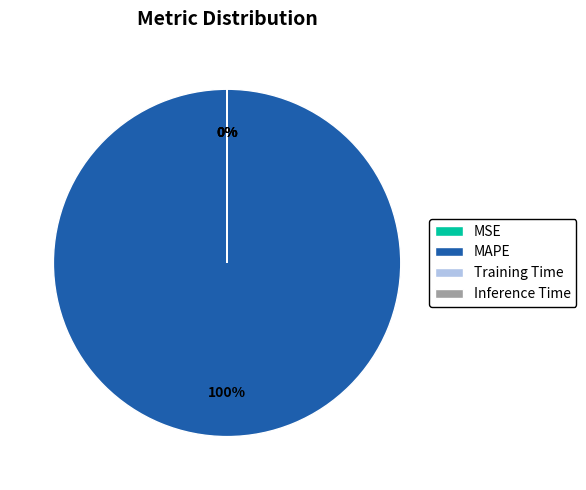

Which slice is the largest?

MAPE